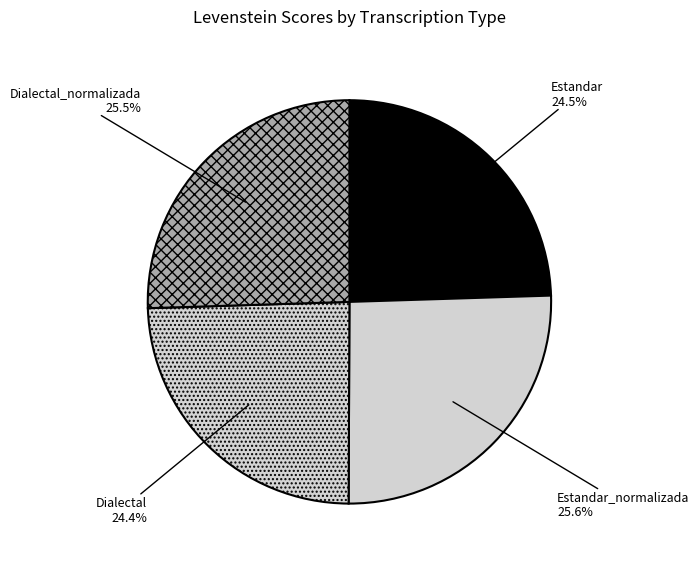

To the nearest percent, what is the difference between the Estandar and Estandar_normalizada slice percentages?

1%